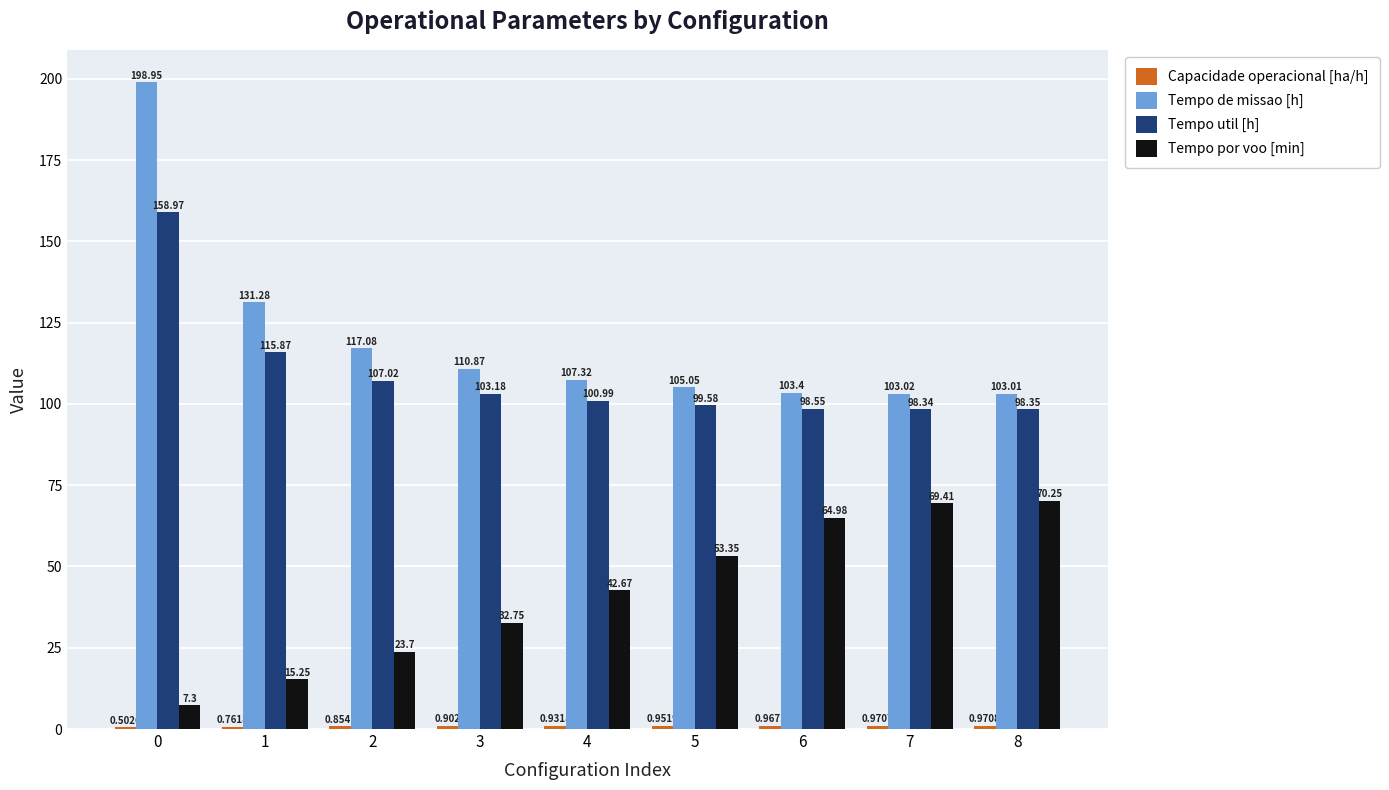

Which series has the largest total across all categories?

Tempo de missao [h]